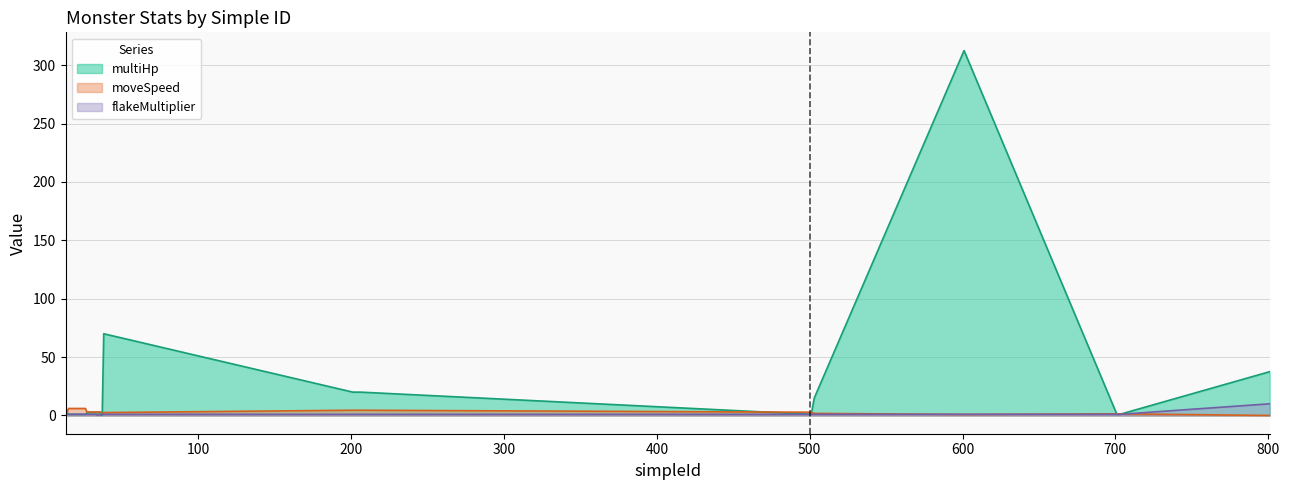

Which series has the largest total across all categories?

multiHp